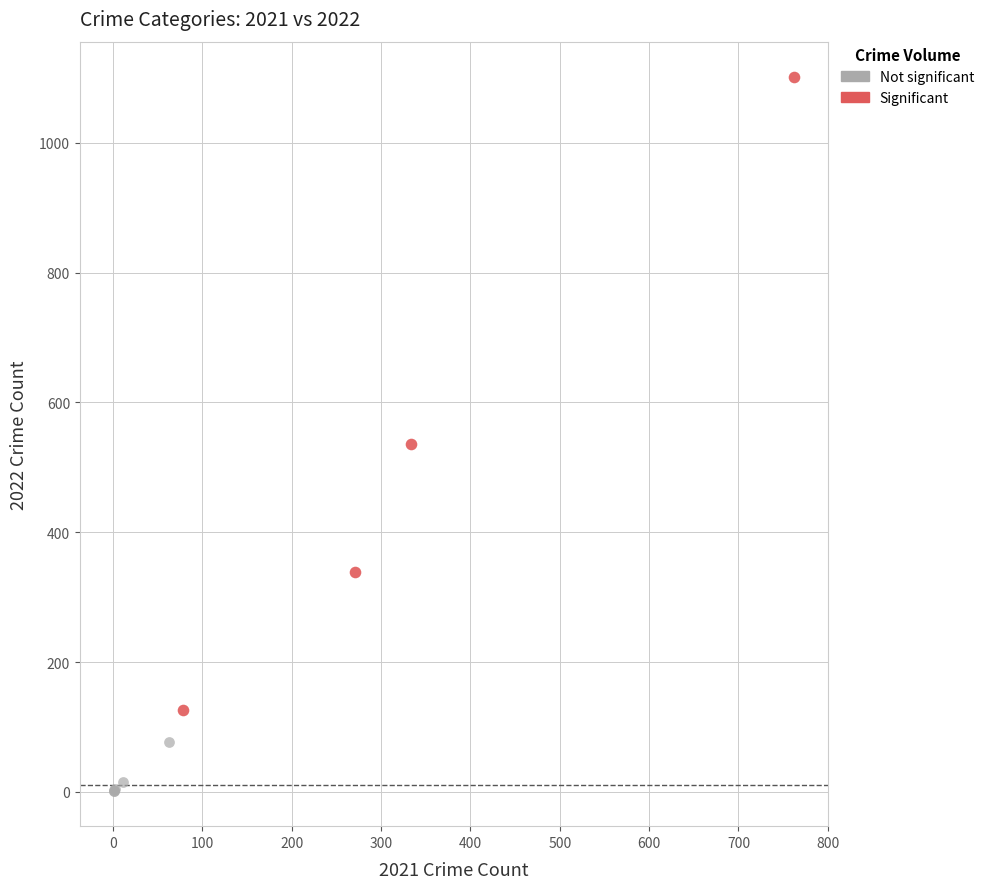

Which series has the largest Y range (max minus min)?

Significant